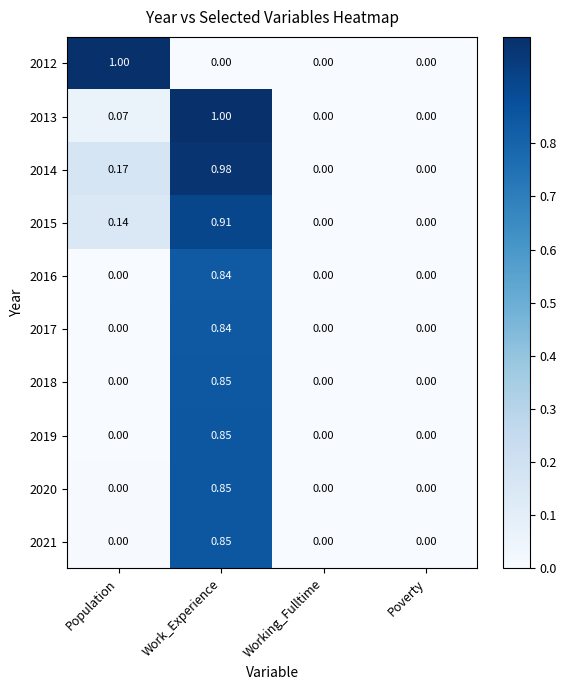

At which category is the sum across all series the highest?

Work_Experience